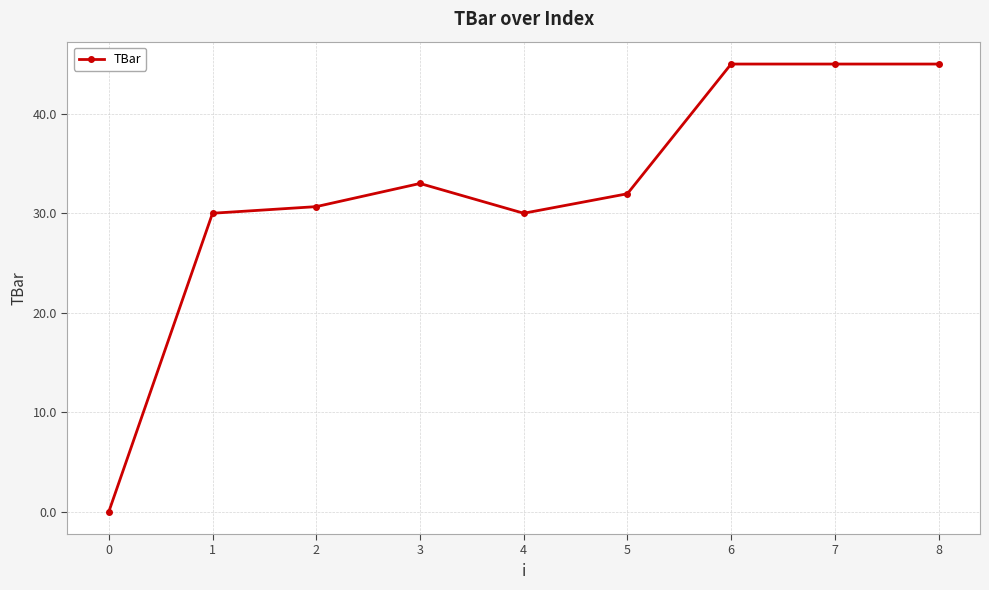

Read the value at 1.

30.0